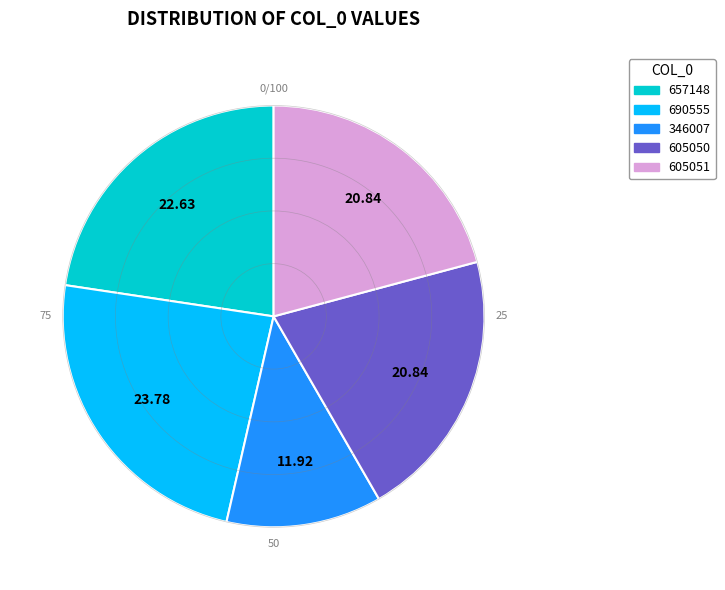

Between 605050 and 690555, which is larger?

690555